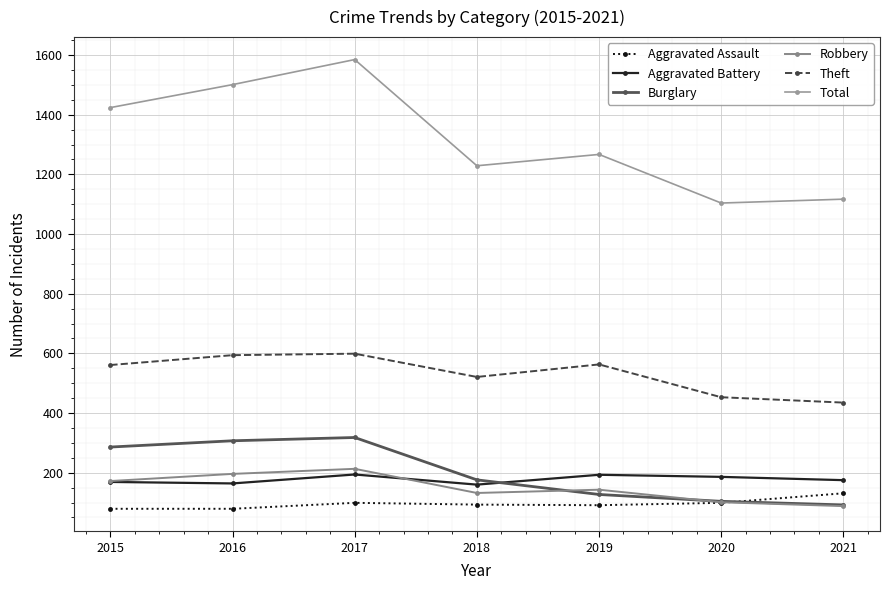

How many data points in Robbery are less than 143?

3